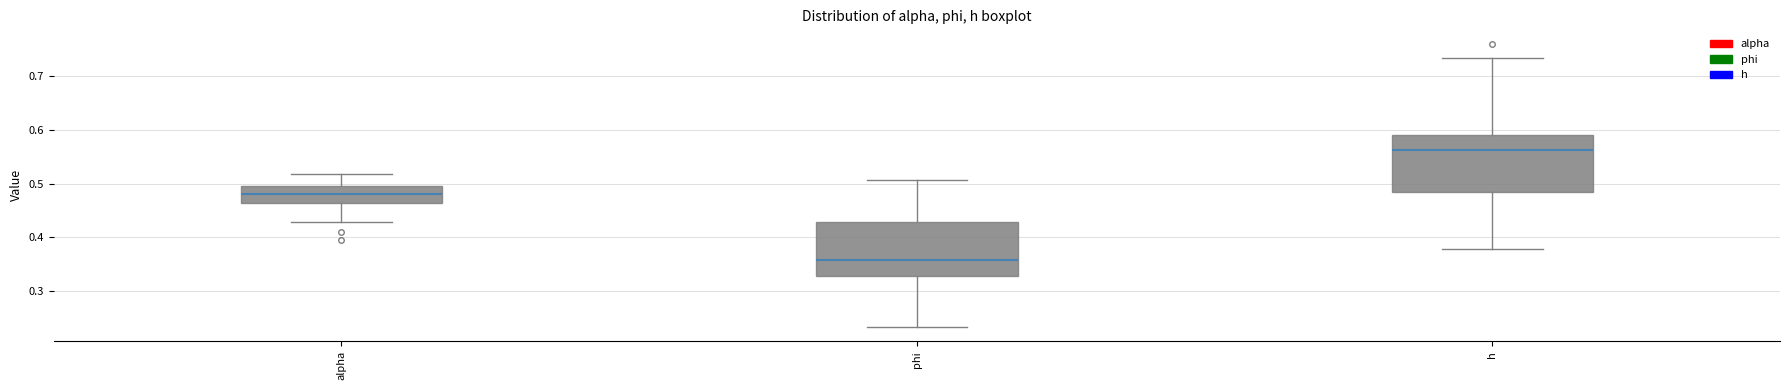

Where is the lower edge of the box for phi on the y-axis? The values are not printed on the chart, so give them approximately, as read against the axis.

0.33